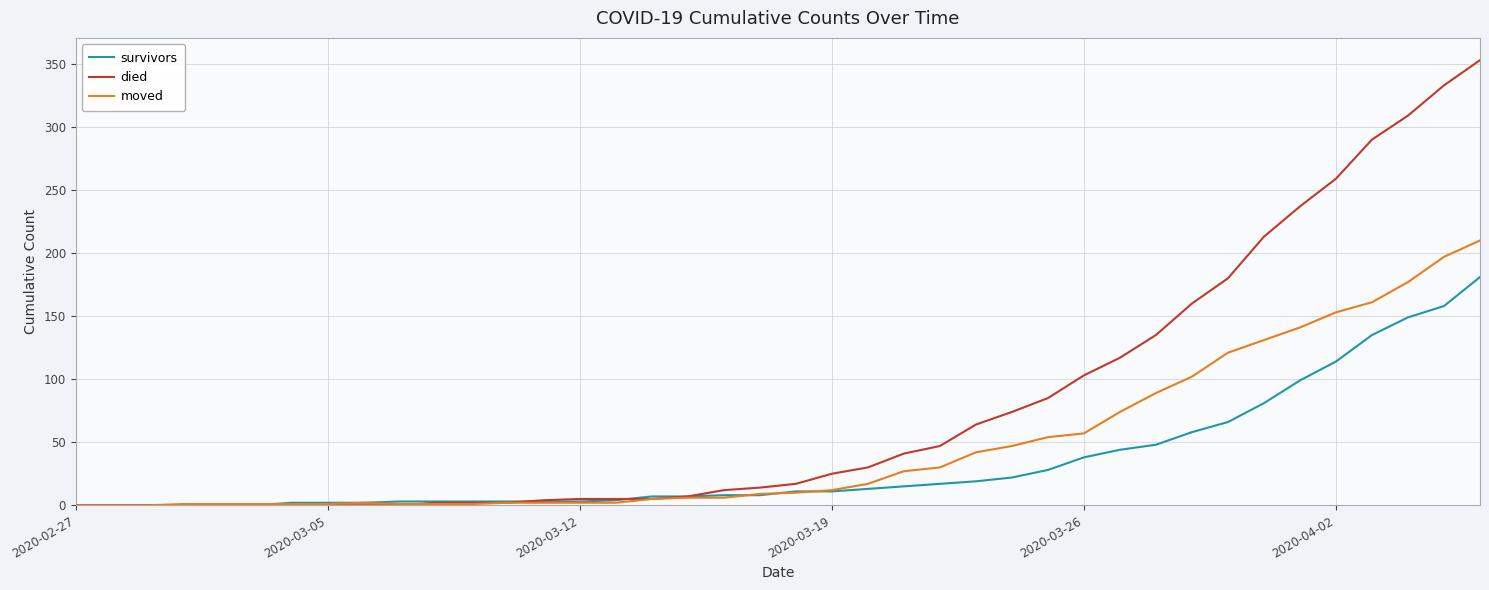

What is the highest value of the moved series?

210